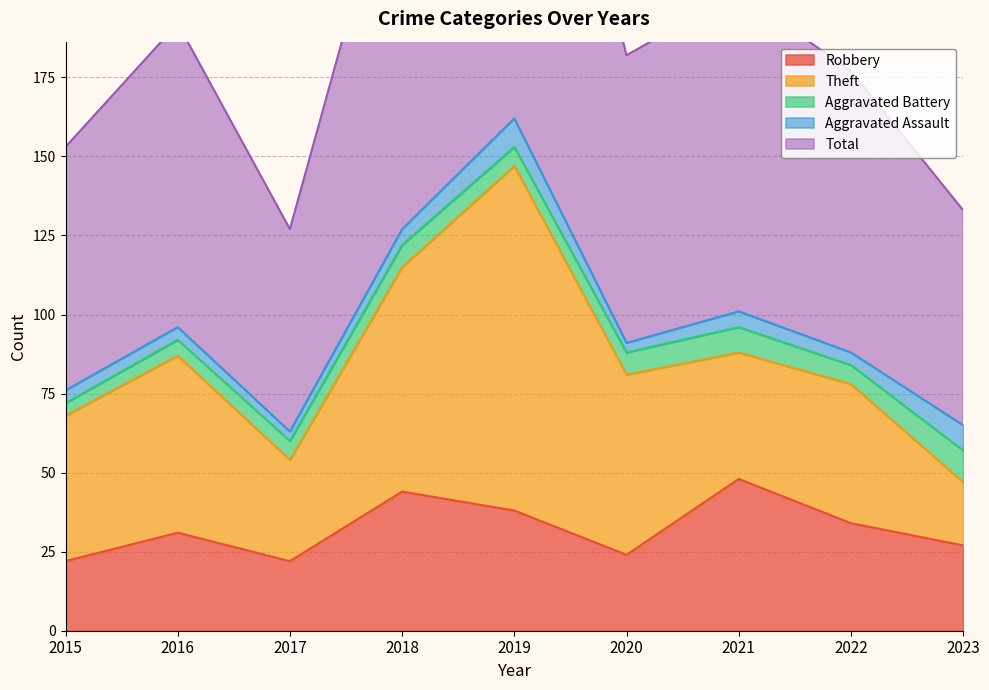

Where is the first local maximum for Total?

2016